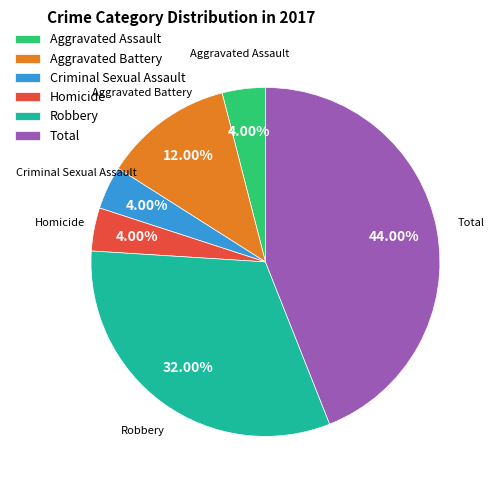

Is it true that Criminal Sexual Assault is 16% of the pie?

False